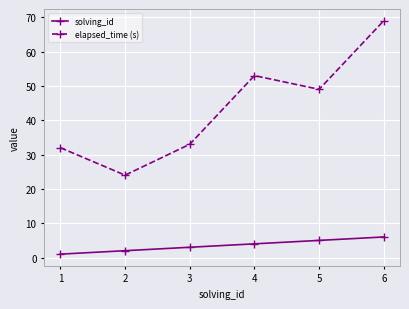

What is the total value across all series at 1?

33